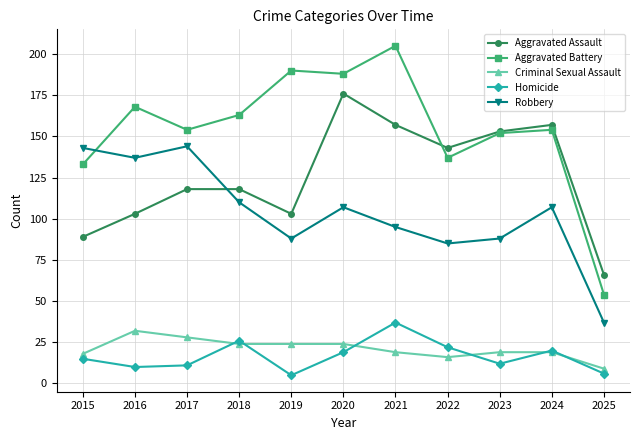

How many series are shown in this chart?

5